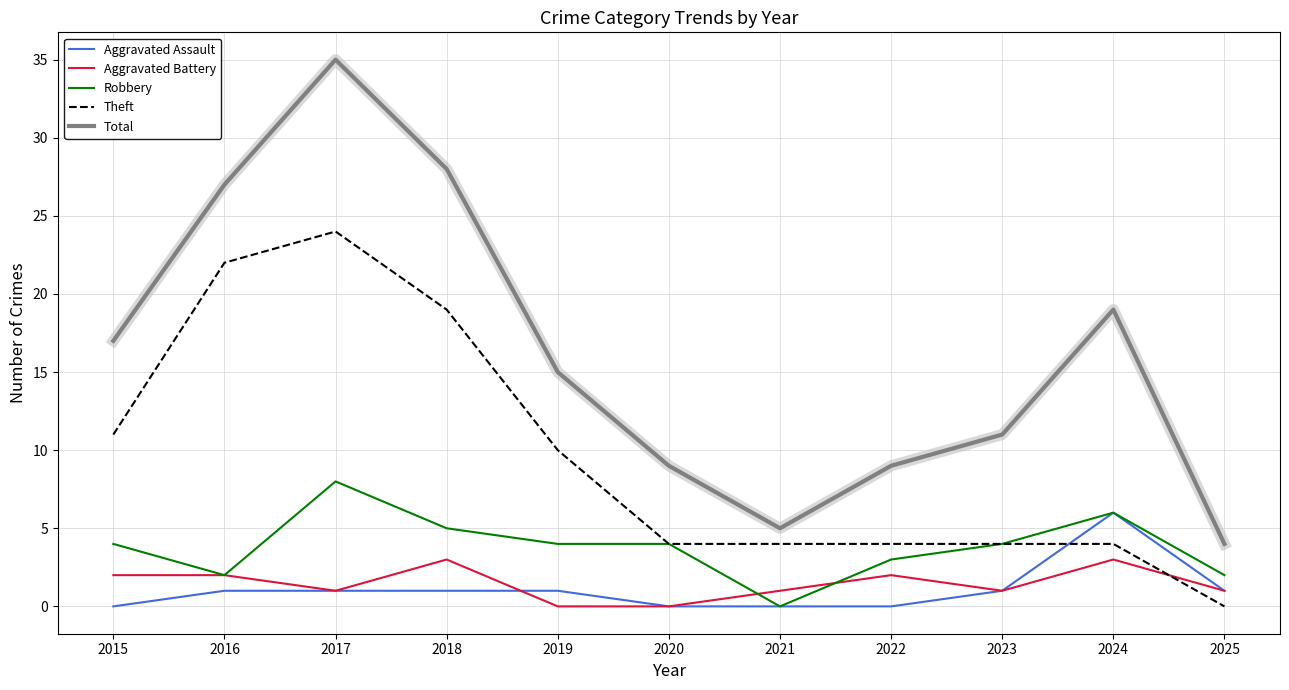

Reading left to right, list all the values displayed in this chart.

Aggravated Assault: 0	1	1	1	1	0	0	0	1	6	1
Aggravated Battery: 2	2	1	3	0	0	1	2	1	3	1
Robbery: 4	2	8	5	4	4	0	3	4	6	2
Theft: 11	22	24	19	10	4	4	4	4	4	0
Total: 17	27	35	28	15	9	5	9	11	19	4